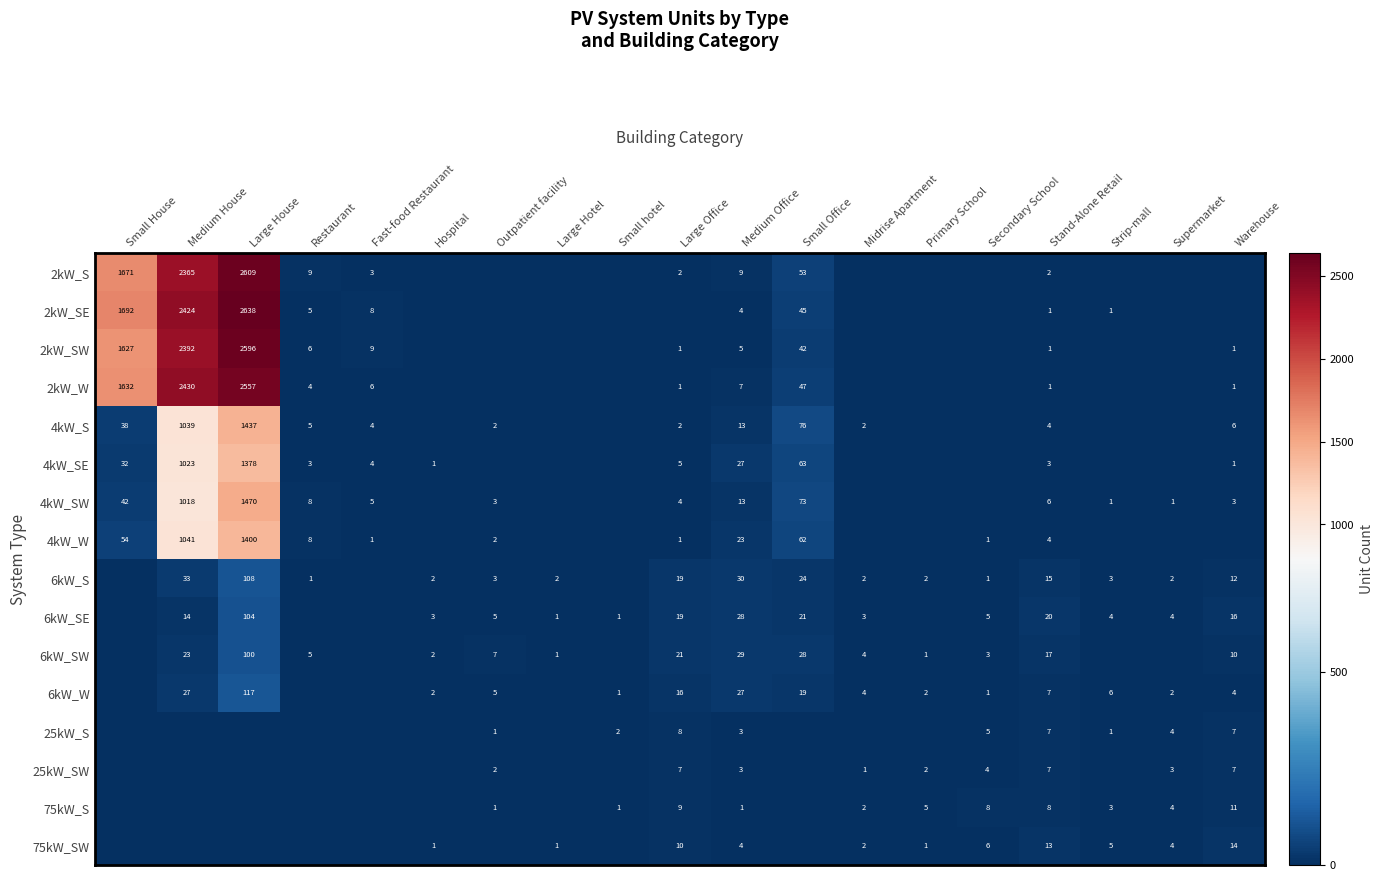

The value of 2kW_SW at Fast-food Restaurant is 12. True or false?

False